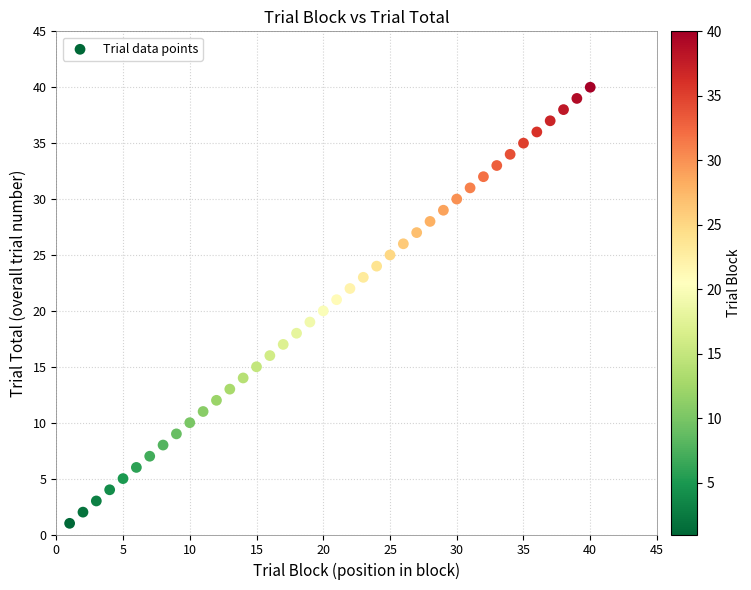

What is the range of X values (max minus min)?

39